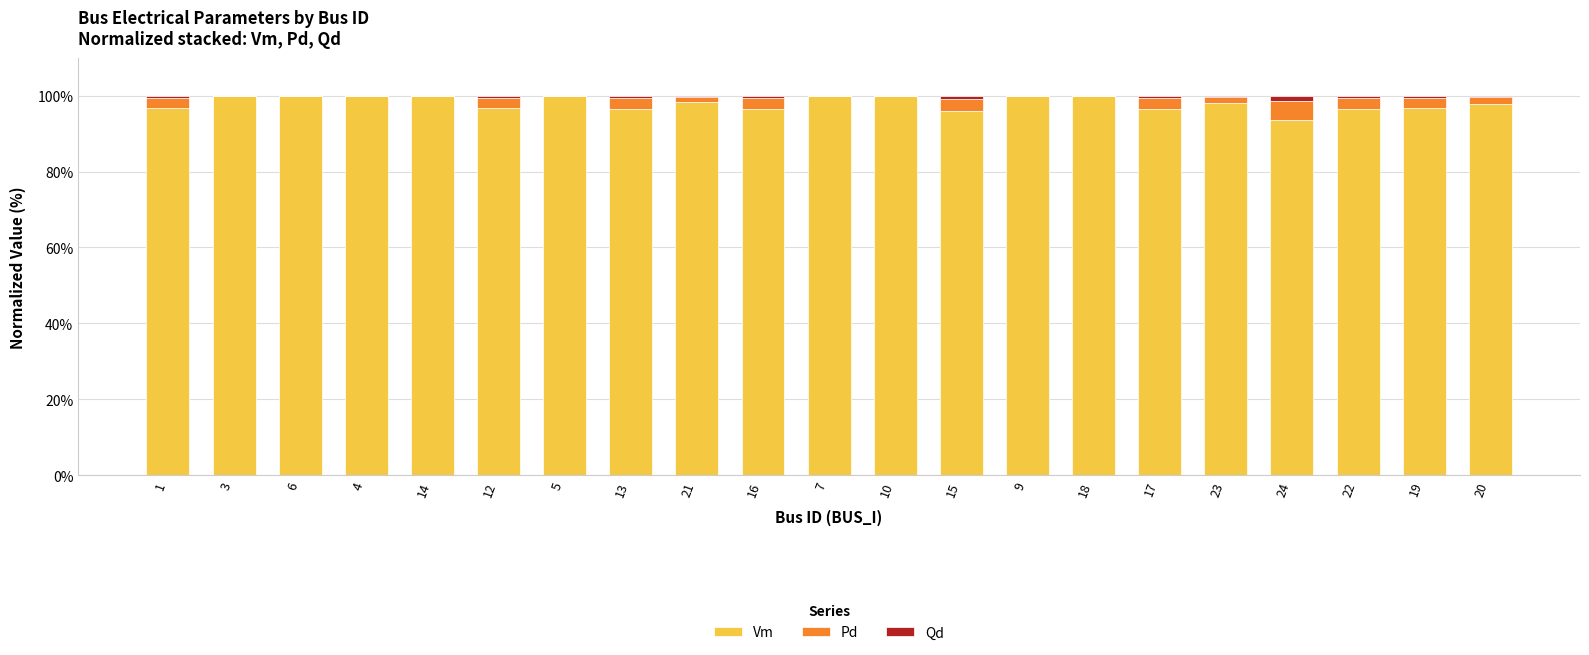

The value of Vm at 12 is 156.7. True or false?

False